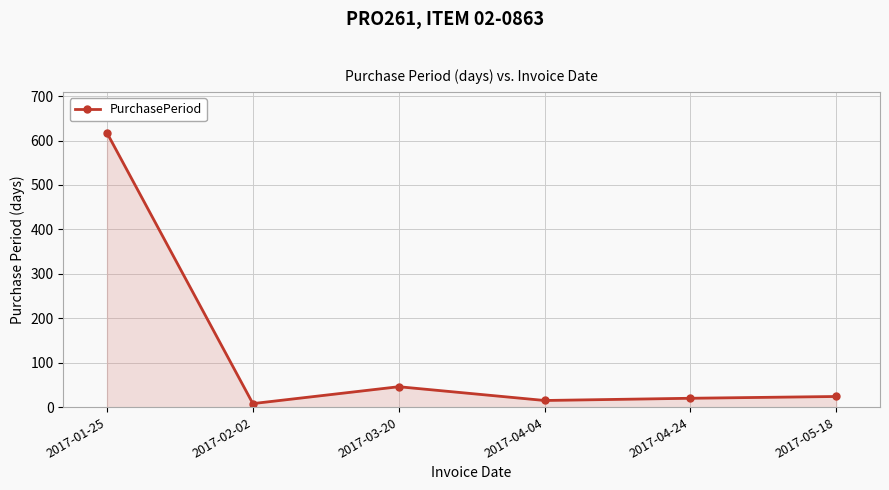

At which label is the value closest to 312?

2017-03-20